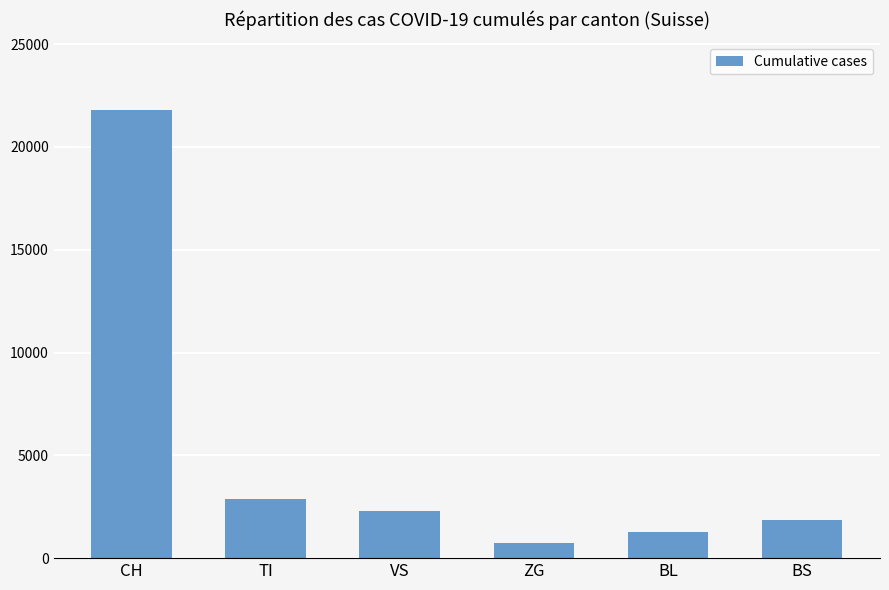

Read the value at TI, to the nearest 100.

2900